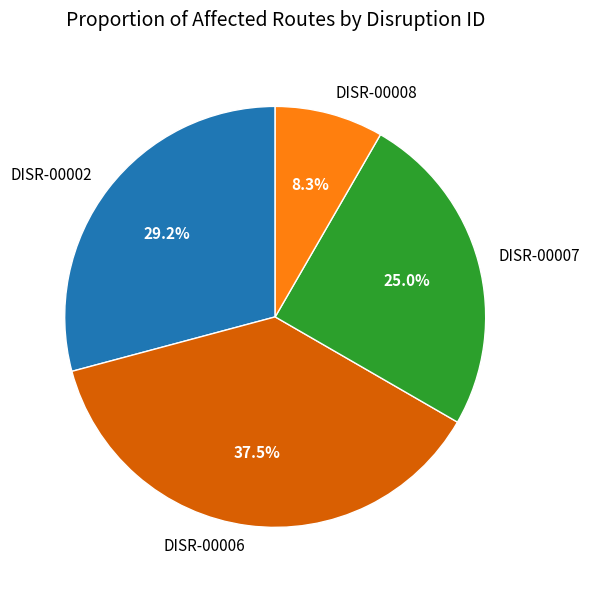

What is the smallest slice in the pie chart?

DISR-00008